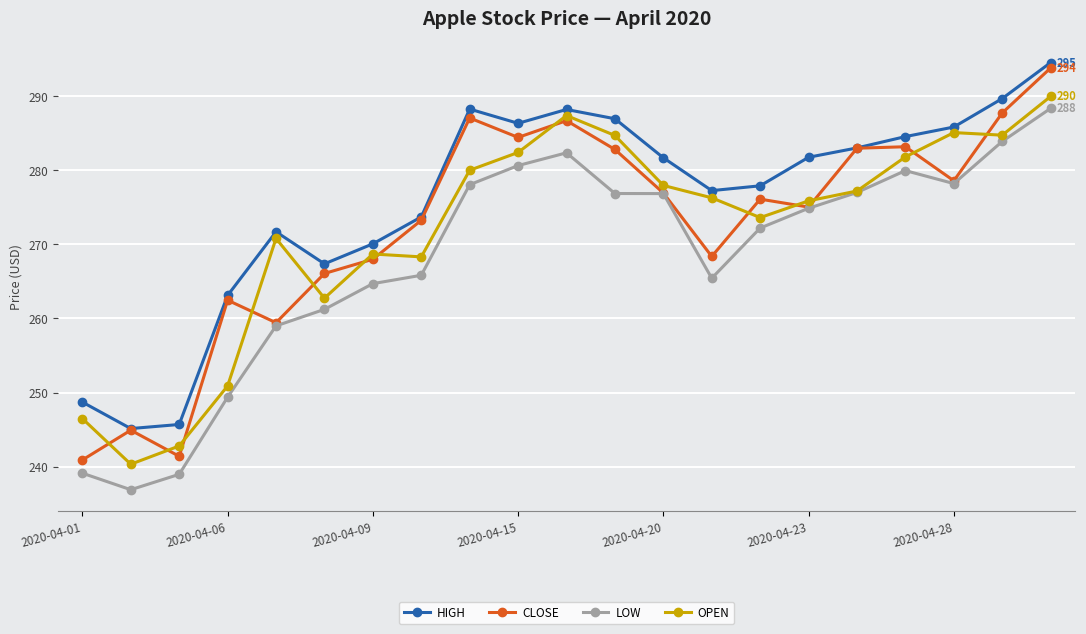

Which series has the largest total across all categories?

HIGH